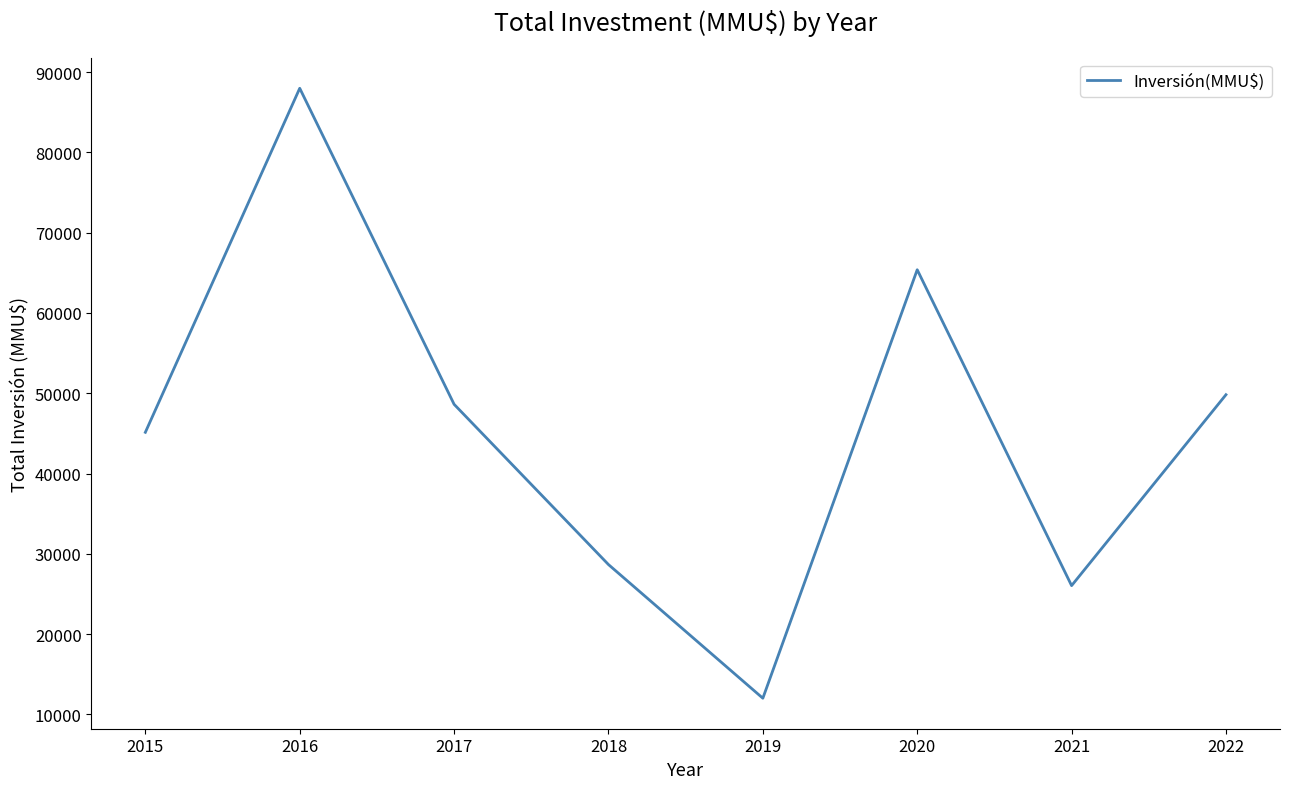

Where is the first local minimum?

2019